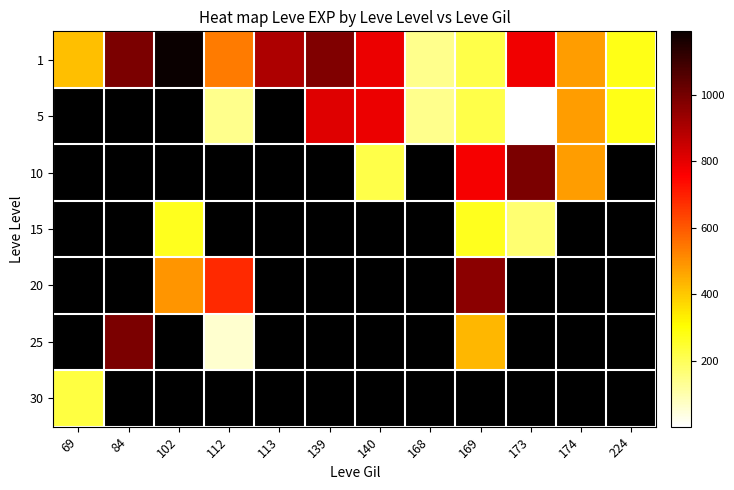

True or false: 1 has a value of 1685.0 at 84.

False